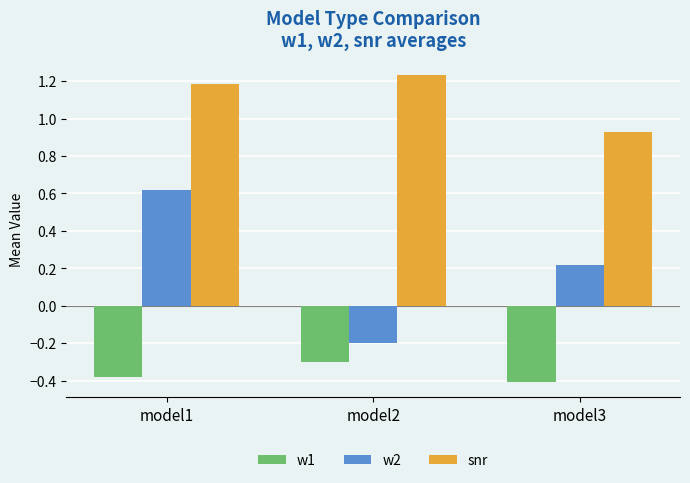

Rank the series at model2 from lowest to highest value.

w1, w2, snr